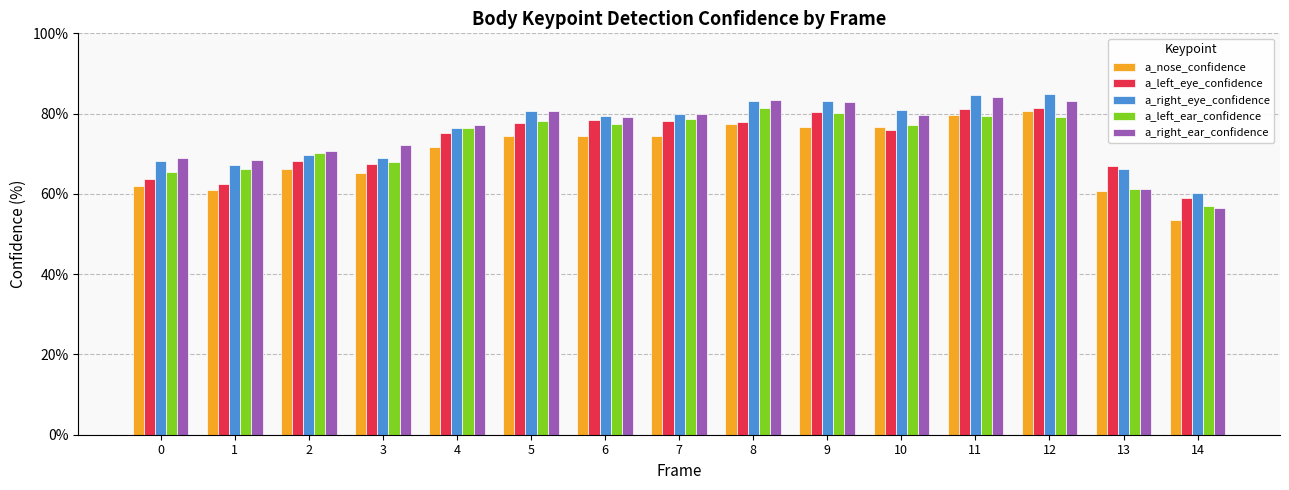

What is the spread (max minus min) of values at 6?

5.1